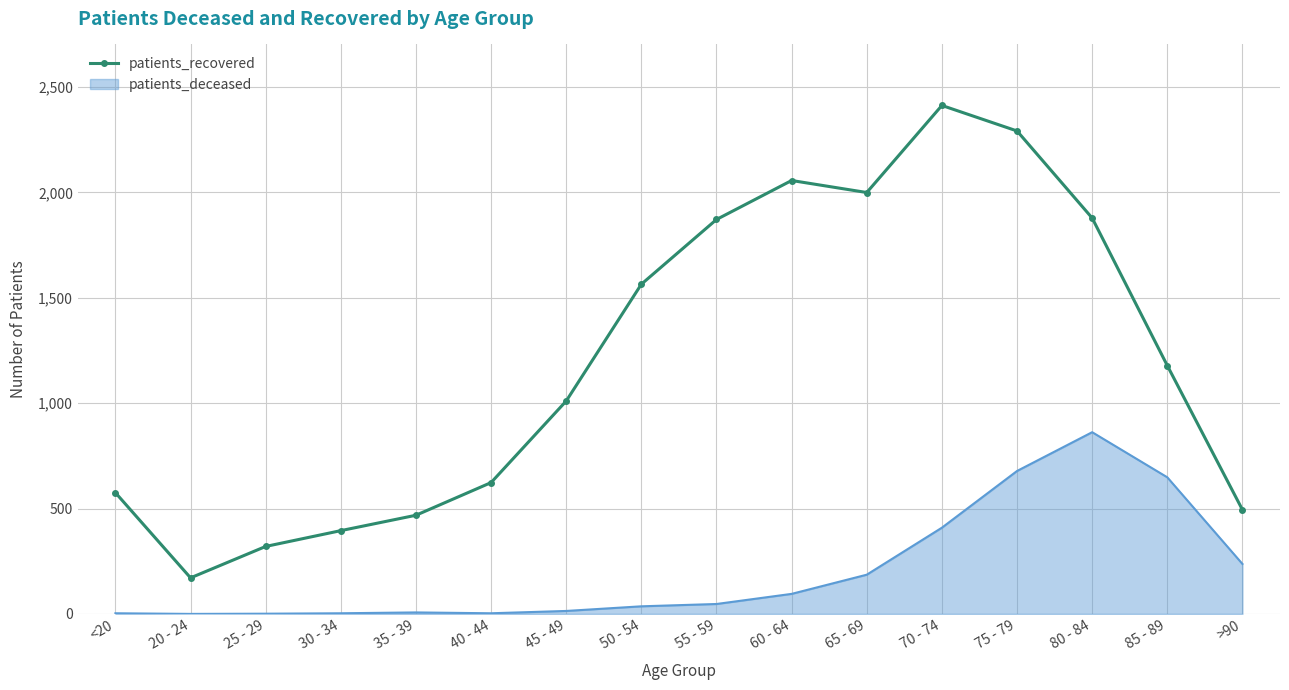

At which label is patients_recovered closest to 1291?

85 - 89